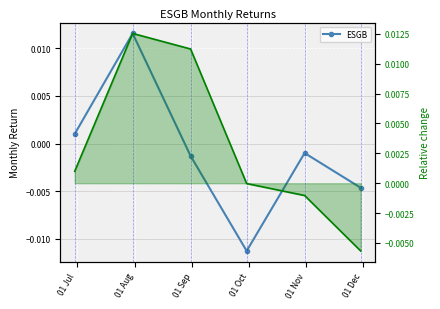

The value of Cumulative return at 01 Aug is 0.0. True or false?

False